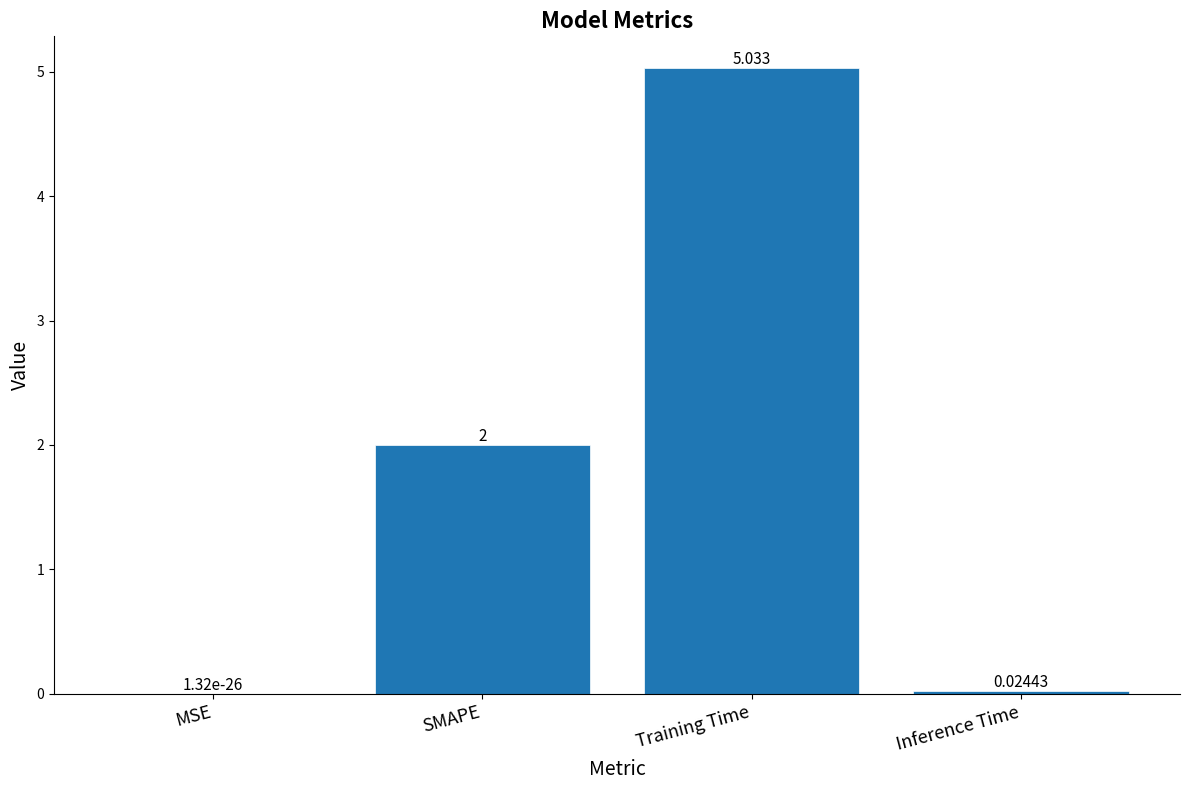

Are the bars grouped side by side (vs. stacked)?

No